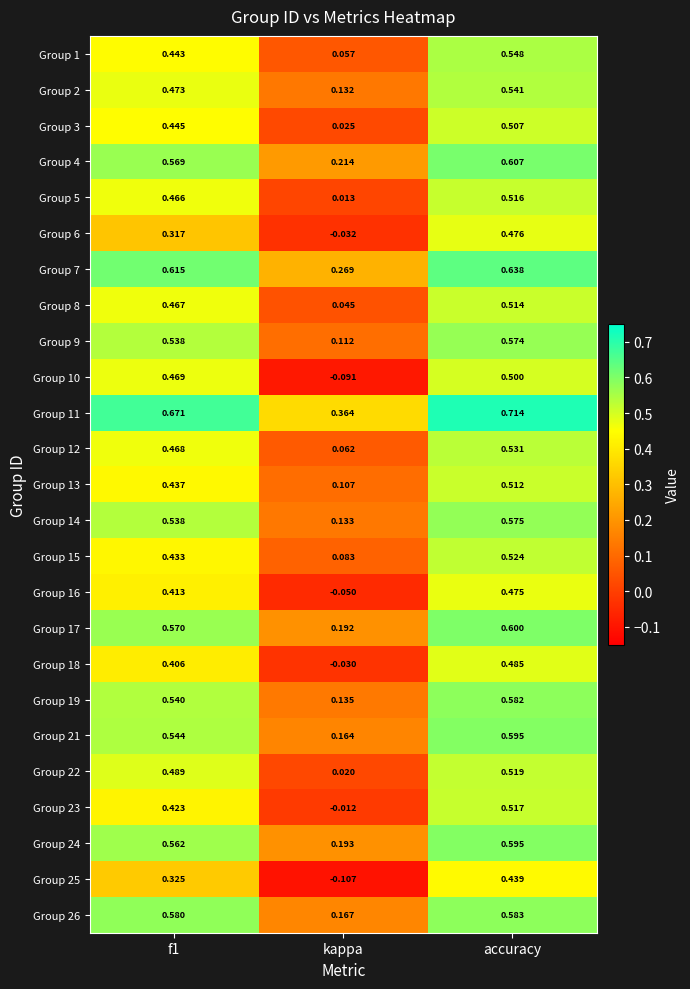

Which category has the highest value in the Group 6 series?

accuracy